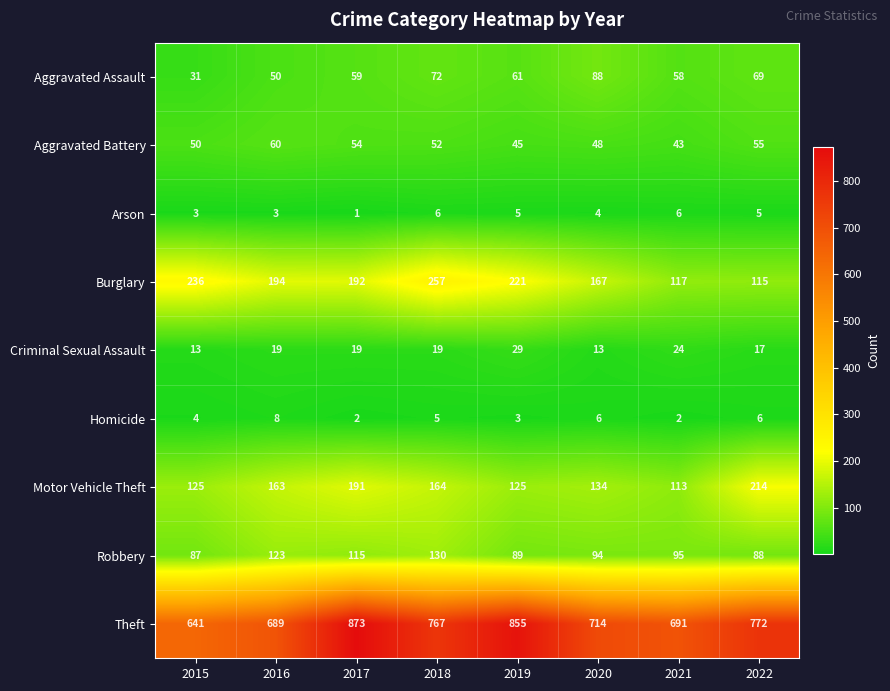

What is the difference between the highest and lowest values at 2022?

767